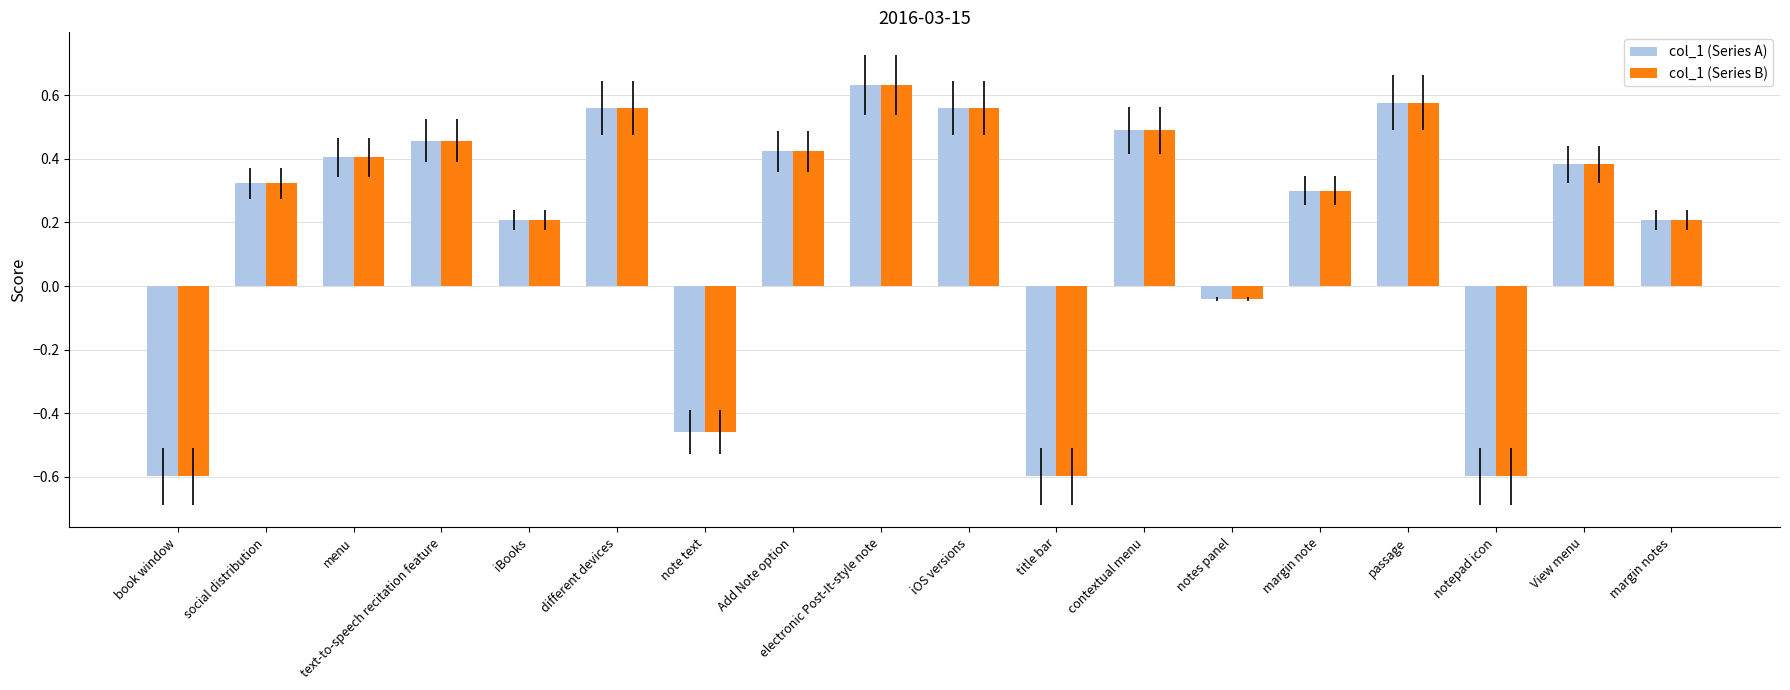

How many bars are there in each group?

2